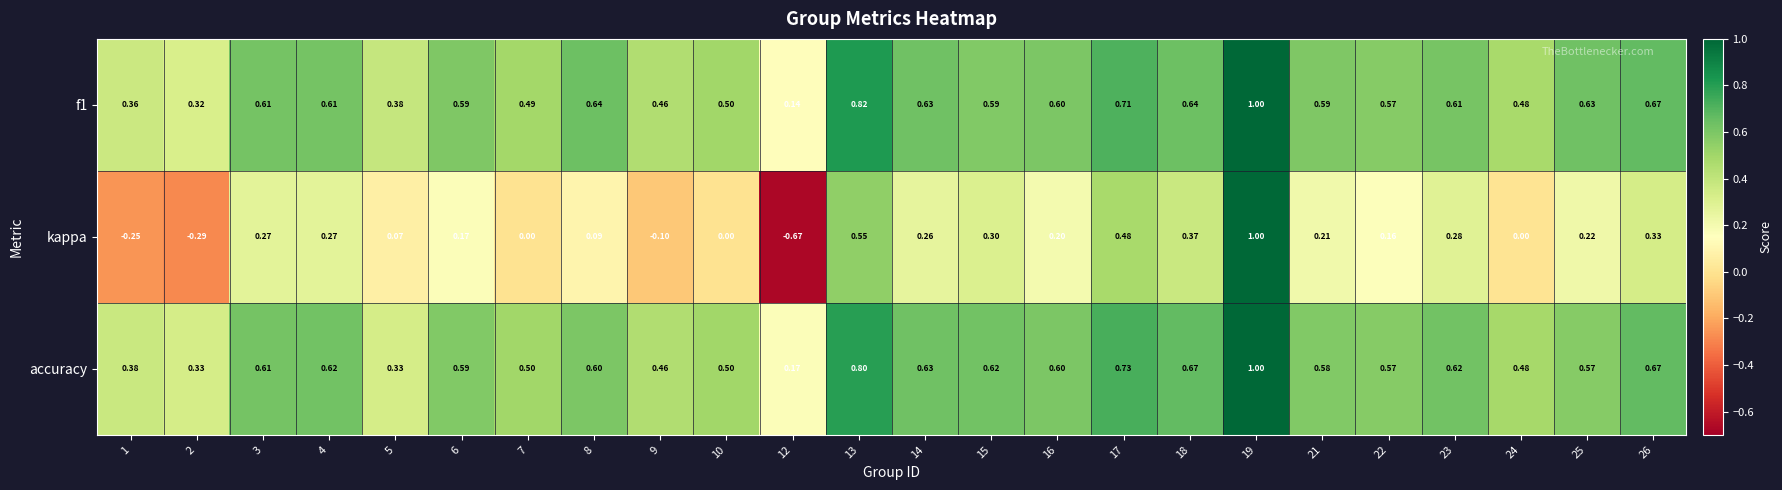

Which series has the largest range (max minus min)?

kappa